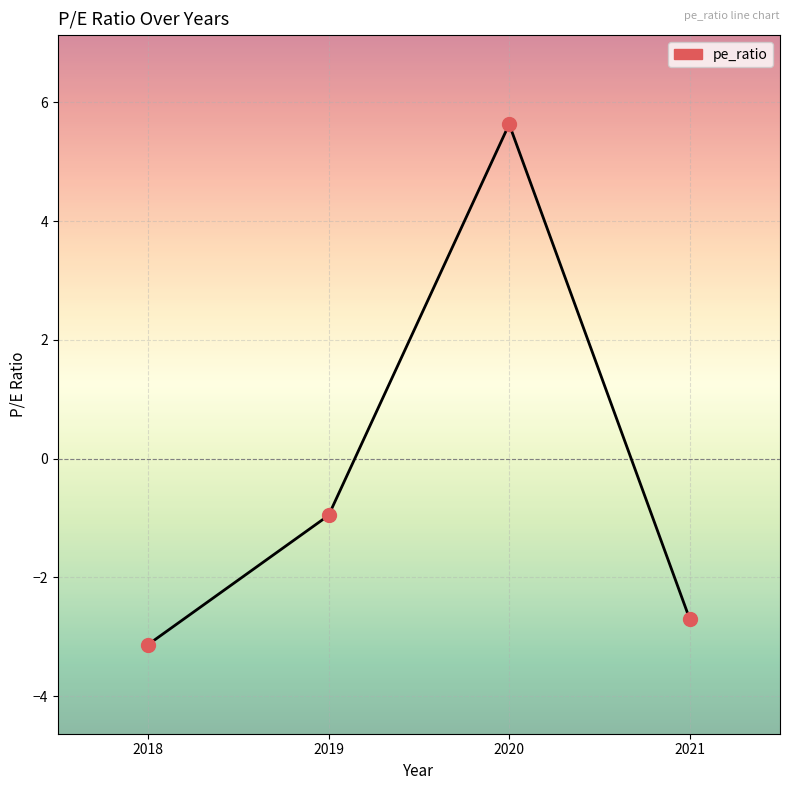

True or false: the data has more than 0 interior local peaks.

True